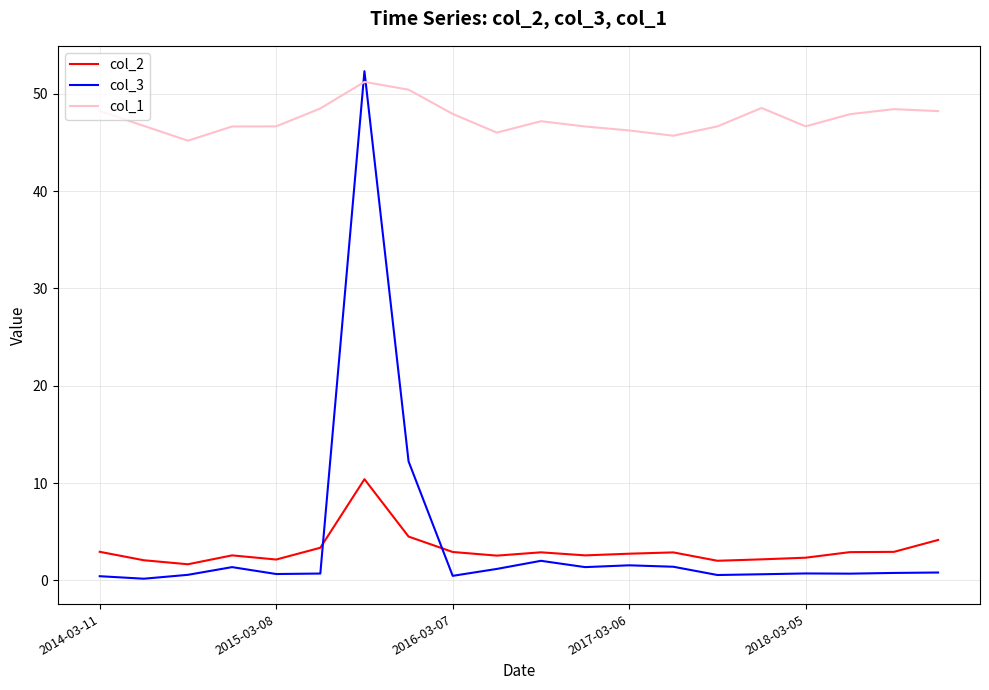

Which series has the largest total across all categories?

col_1